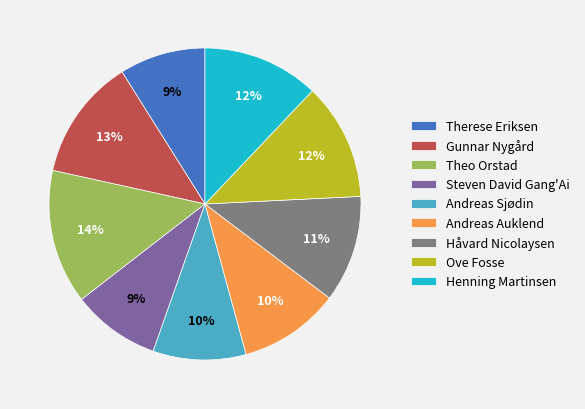

Does any single category account for the majority?

No